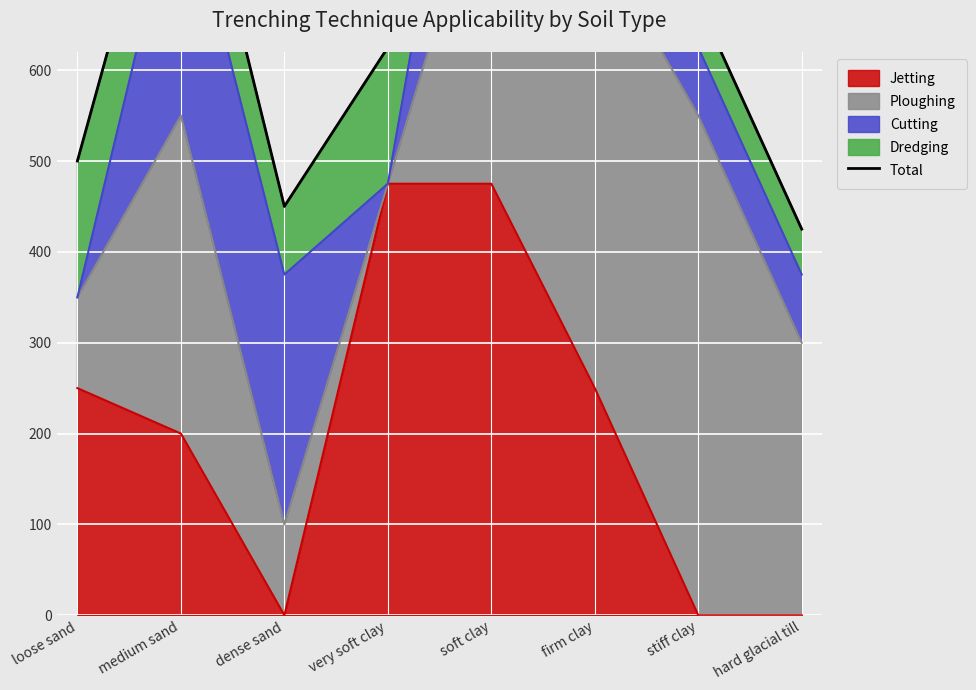

How many lines are shown in the chart?

1